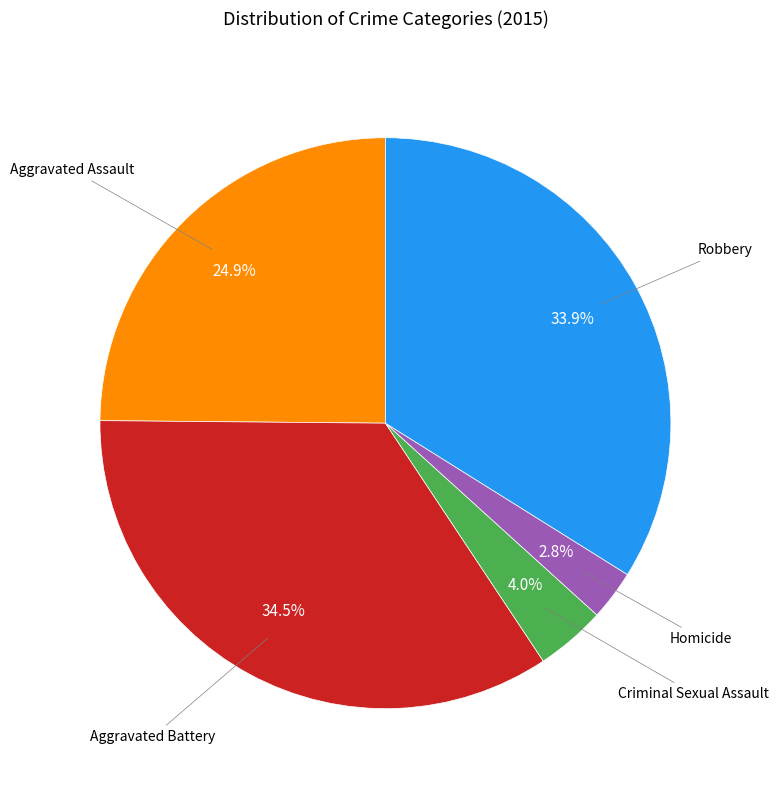

How many slices are in this pie chart?

5